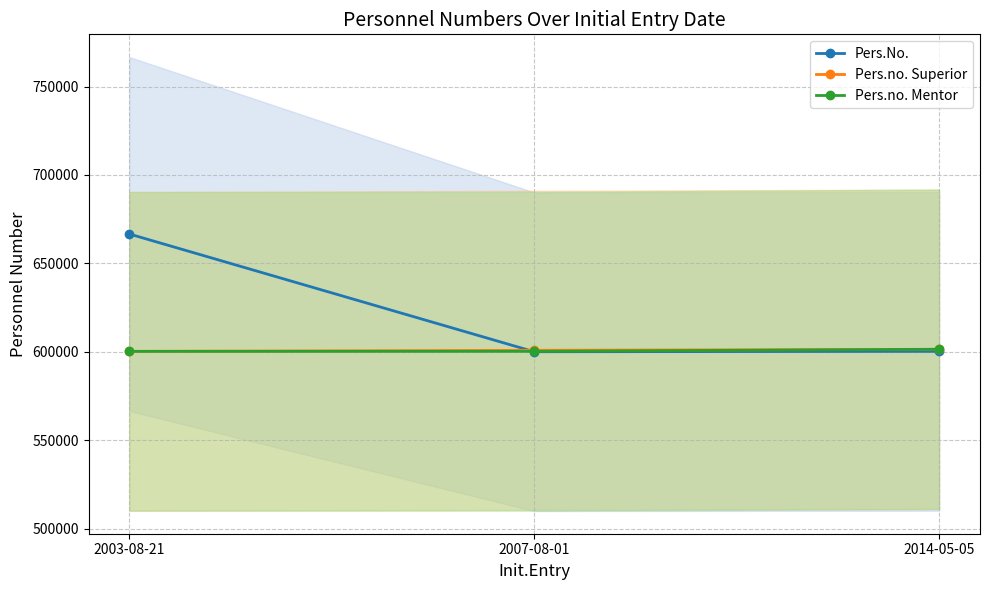

Which series has the largest range (max minus min)?

Pers.No.